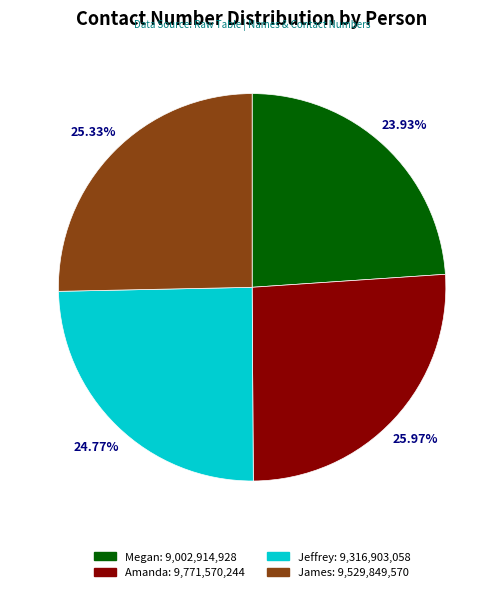

To the nearest percent, what is the difference between the Amanda and Jeffrey slice percentages?

1%